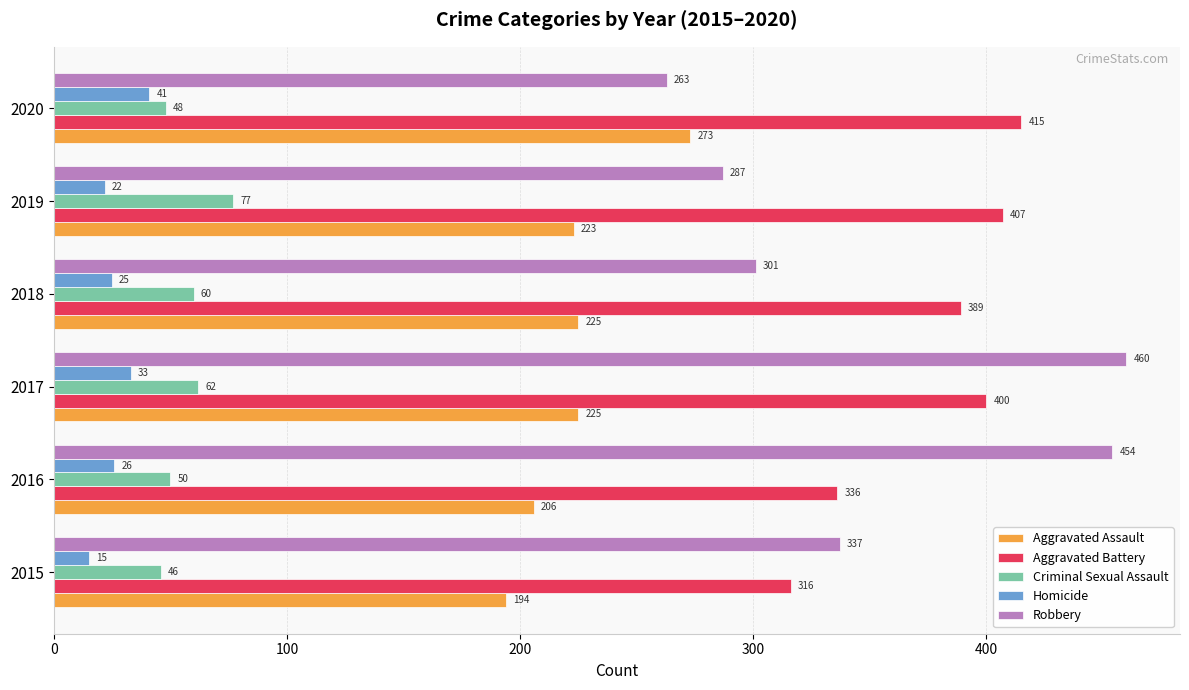

What is the difference between the highest and lowest values at 2016?

428